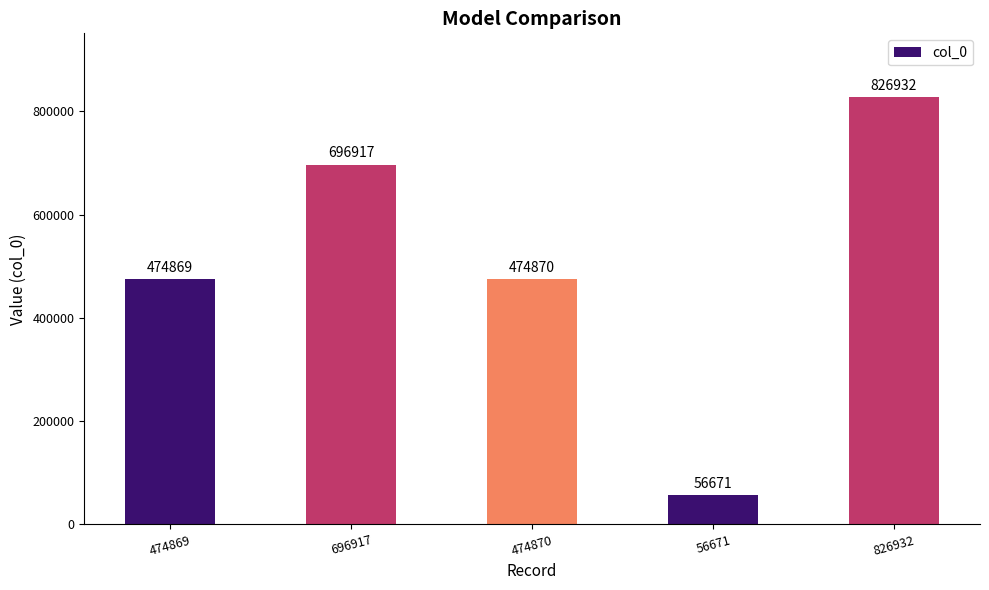

What is the minimum value shown in the chart?

56671